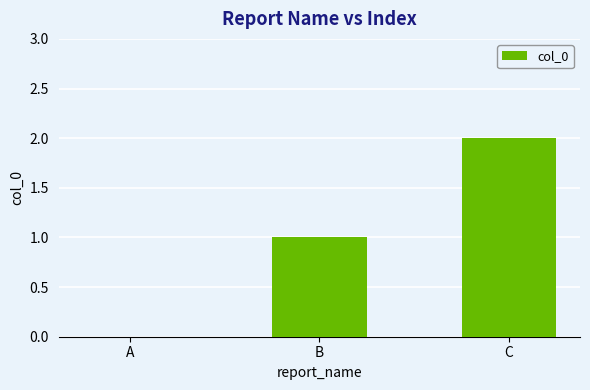

What is the average value?

1